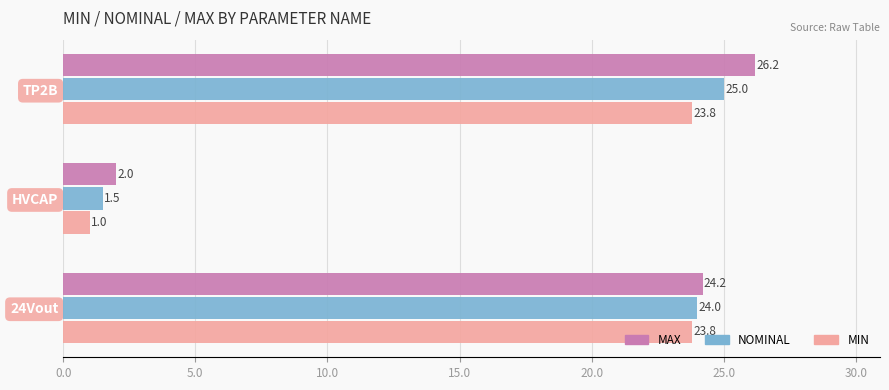

What is the sum of the NOMINAL values at TP2B and HVCAP?

26.5